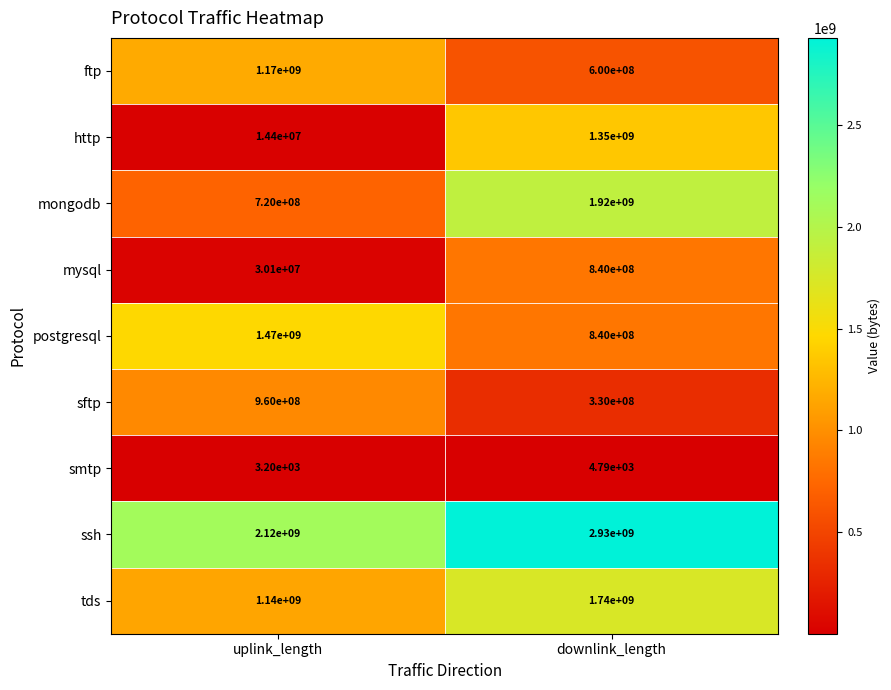

Which series has the largest total across all categories?

ssh